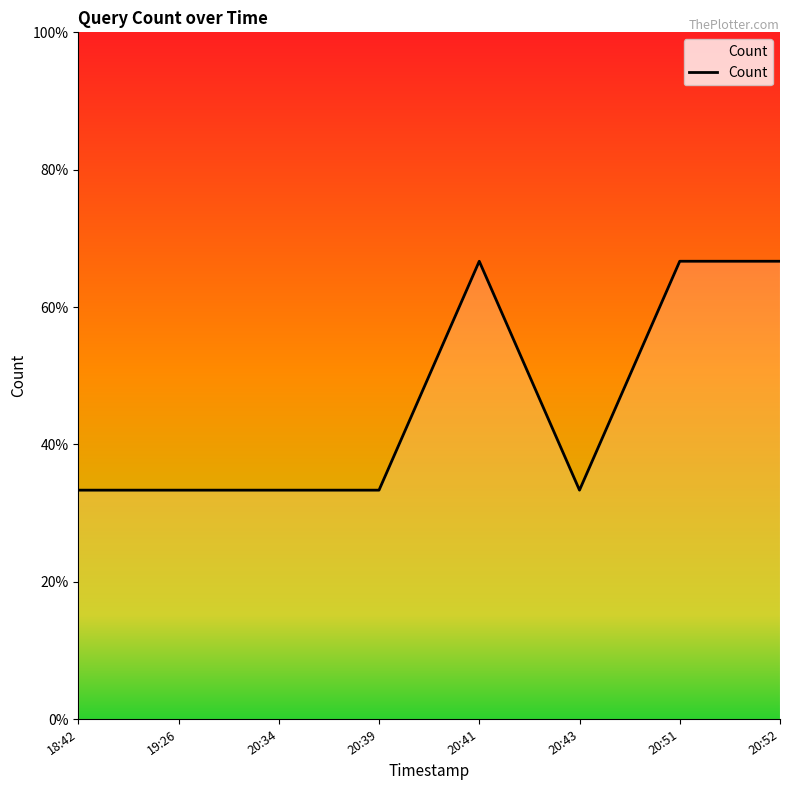

Does the chart have visible grid lines?

No